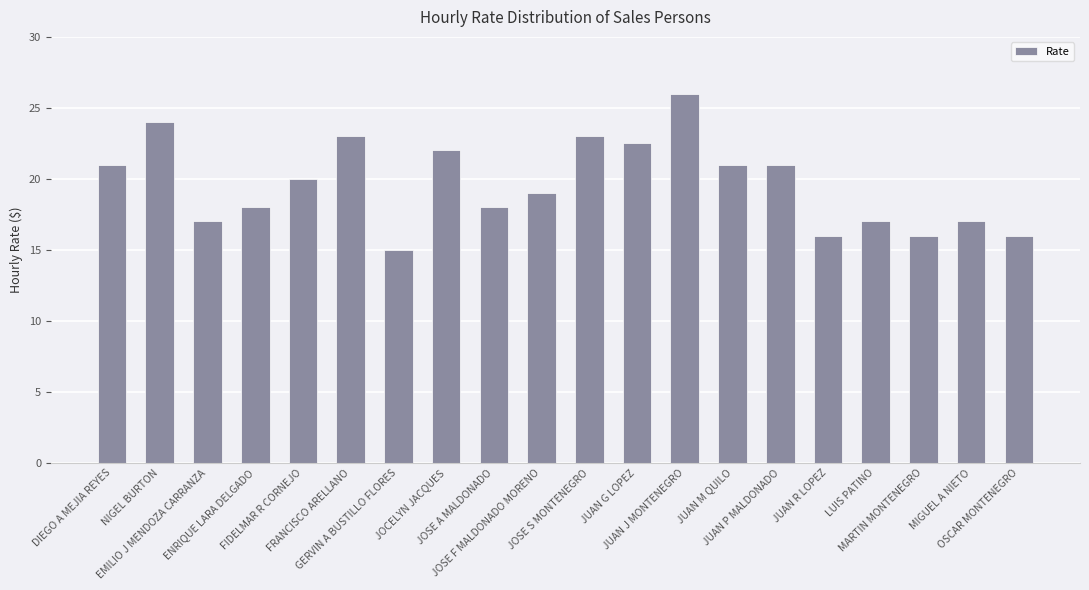

What is the difference between the maximum and second lowest values?

10.0